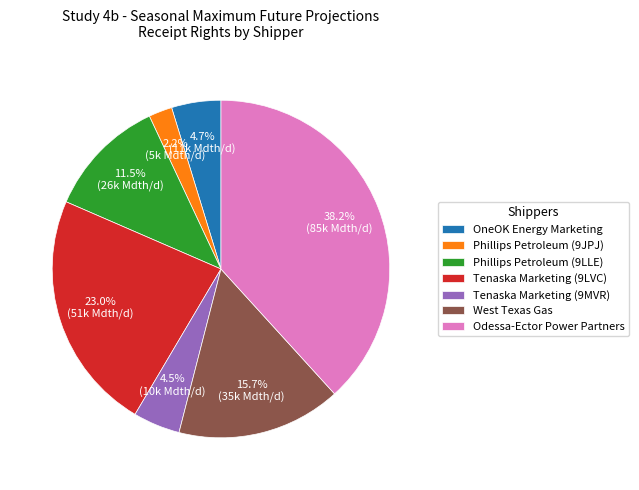

The Tenaska Marketing (9LVC) slice represents 23% of the pie. True or false?

True